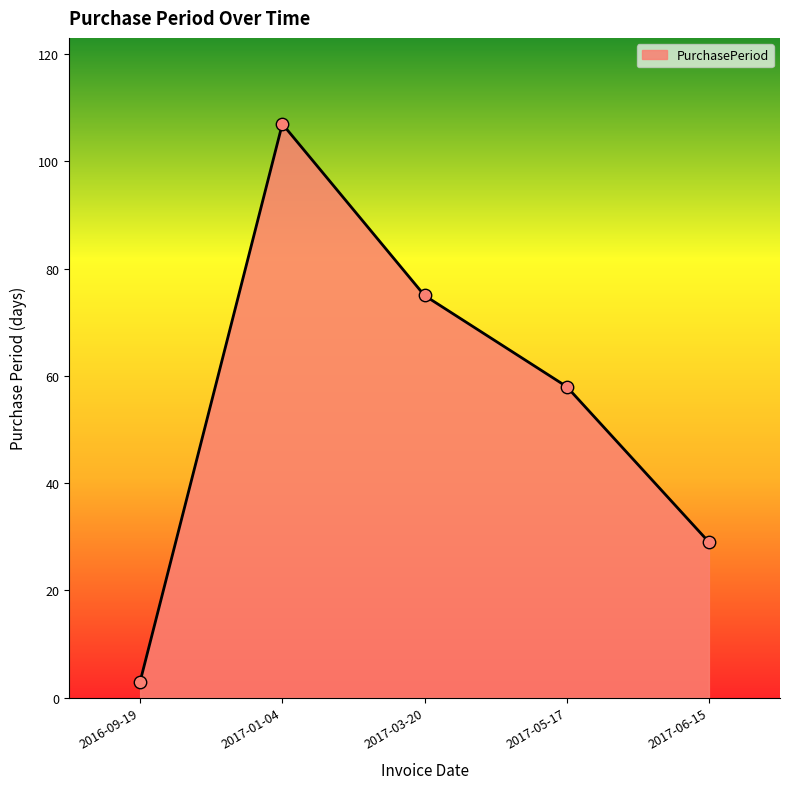

Which has a higher value, 2017-06-15 or 2017-01-04?

2017-01-04